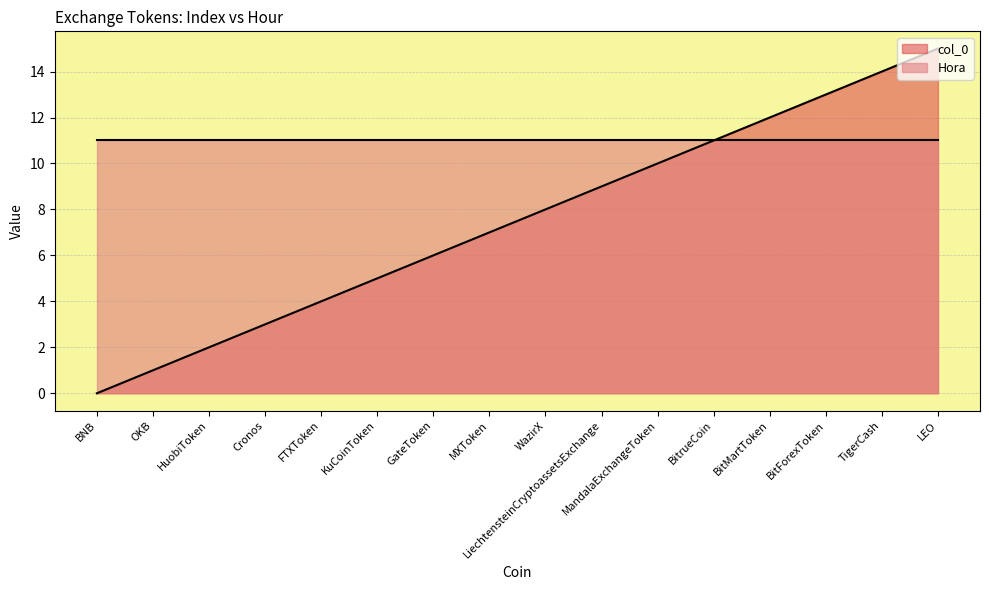

True or false: col_0 has a value of 2 at Cronos.

False